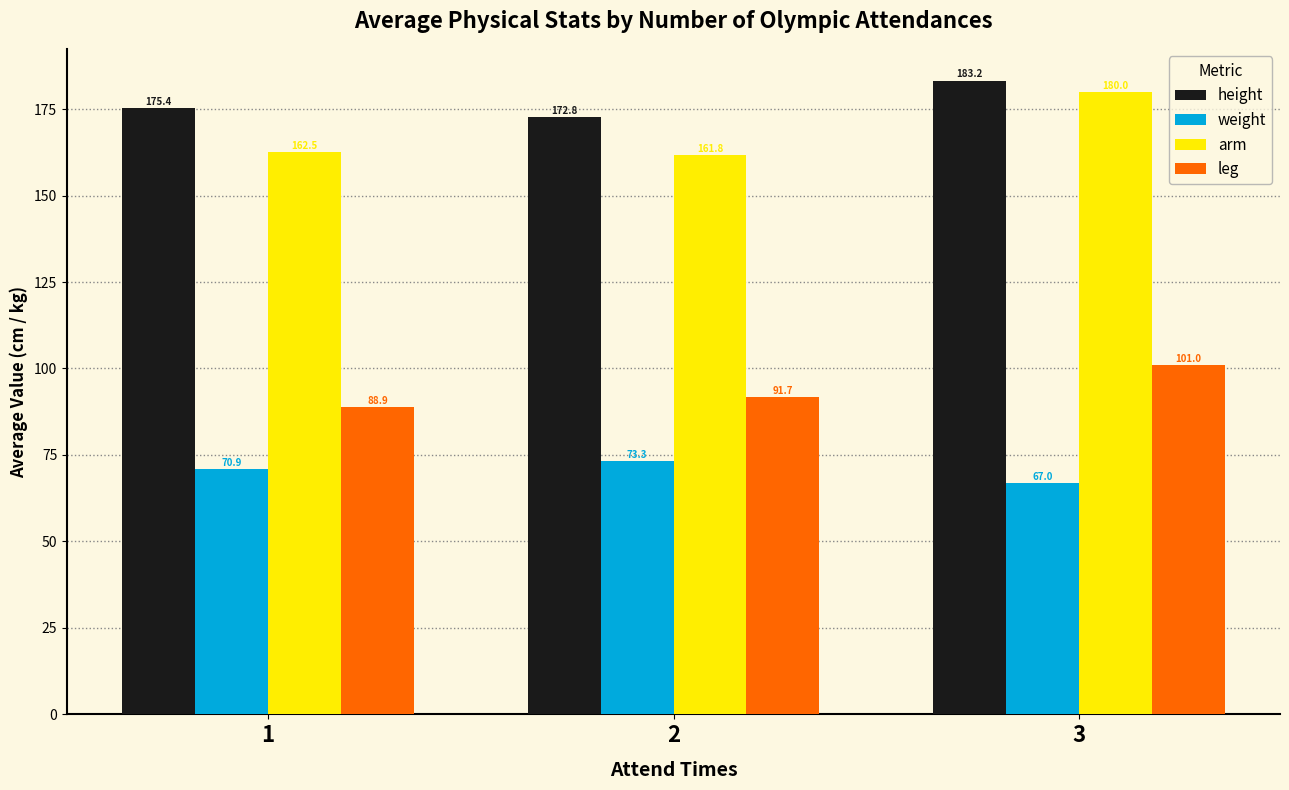

Is it true that weight equals 67.0 at 3?

True